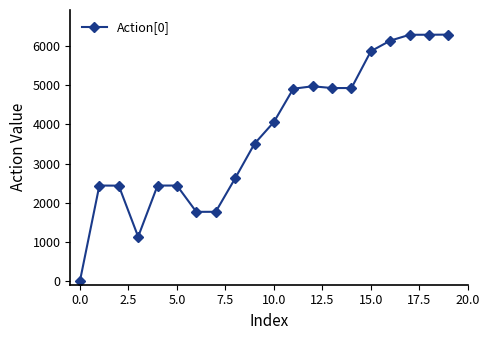

What is the maximum value shown in the chart?

6297